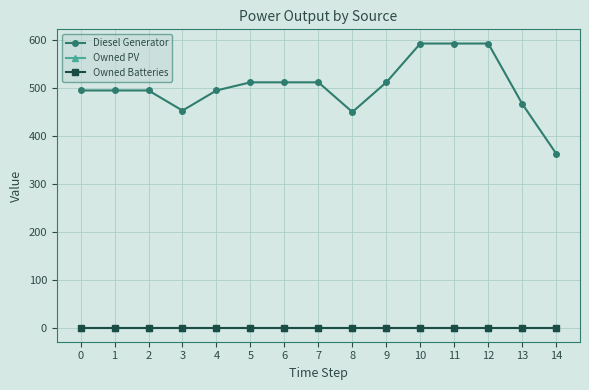

At 4, list the series in order from largest to smallest.

Diesel Generator, Owned PV, Owned Batteries